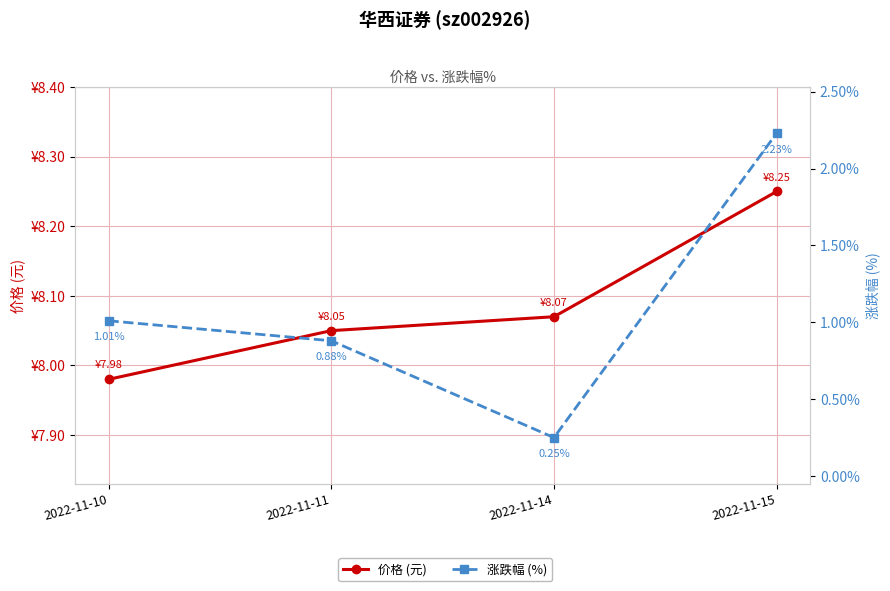

Which series has the largest range (max minus min)?

涨跌幅 (%)